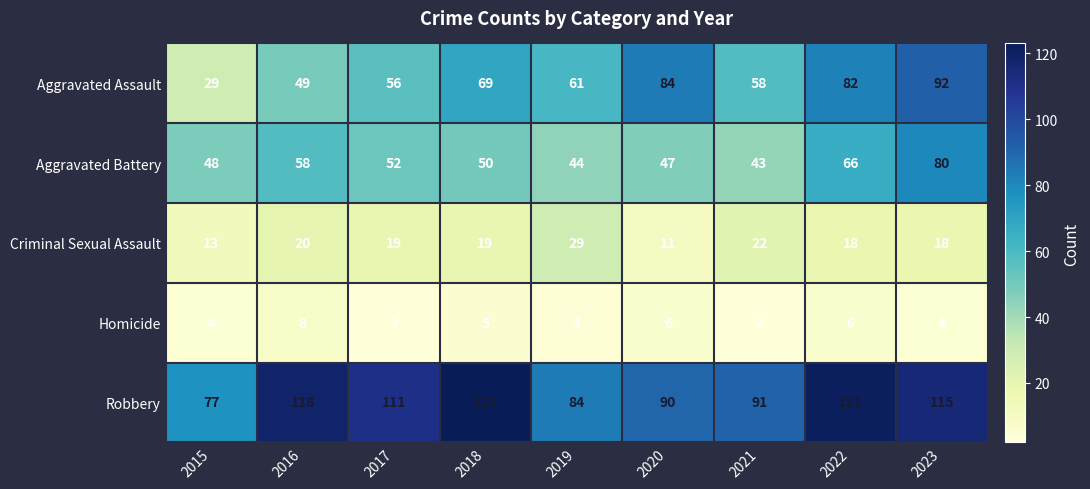

True or false: Aggravated Battery has a value of 92 at 2017.

False